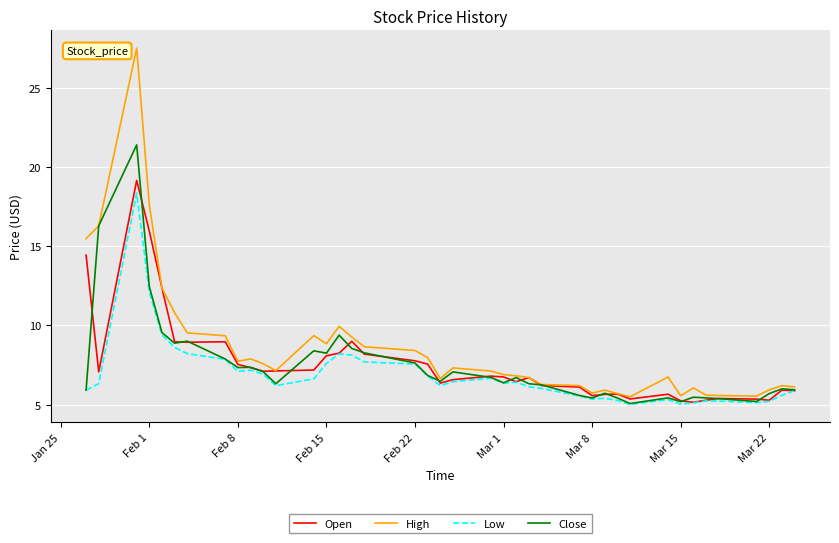

What is the maximum value for Close?

21.4